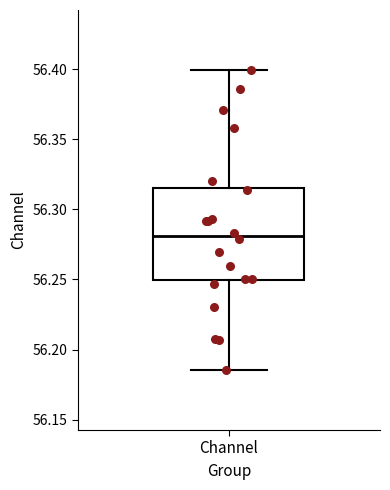

Read this box plot against the y-axis: the position of the median line, the range covered by the box, and the ends of both whiskers. The values are not printed on the chart, so give them approximately, as read against the axis.

median 56.280, box 56.250 to 56.315, whiskers 56.185 to 56.400